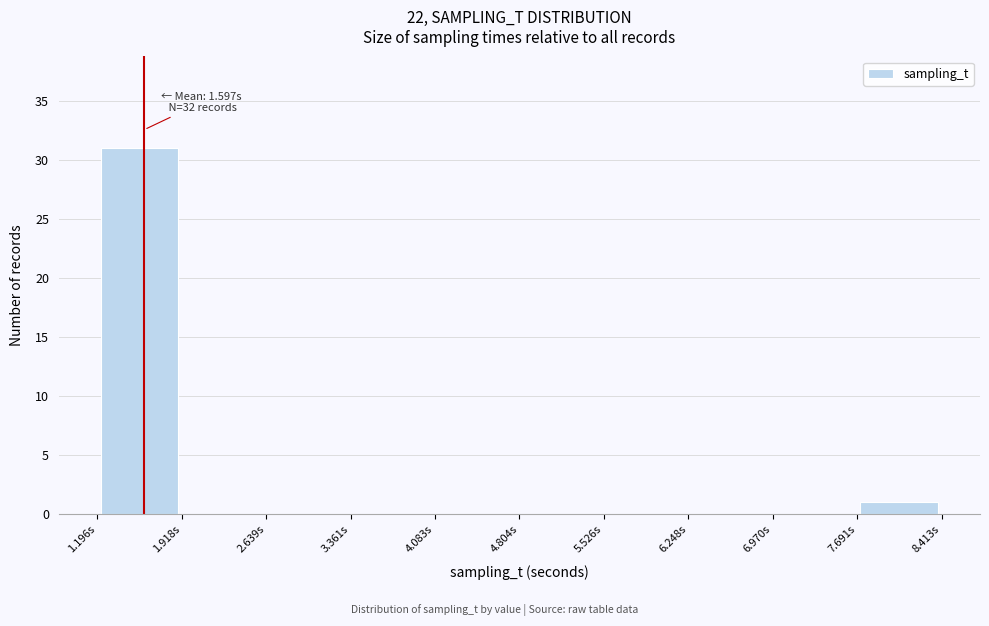

Which range on the x-axis has the tallest bar?

1.2 to 1.9